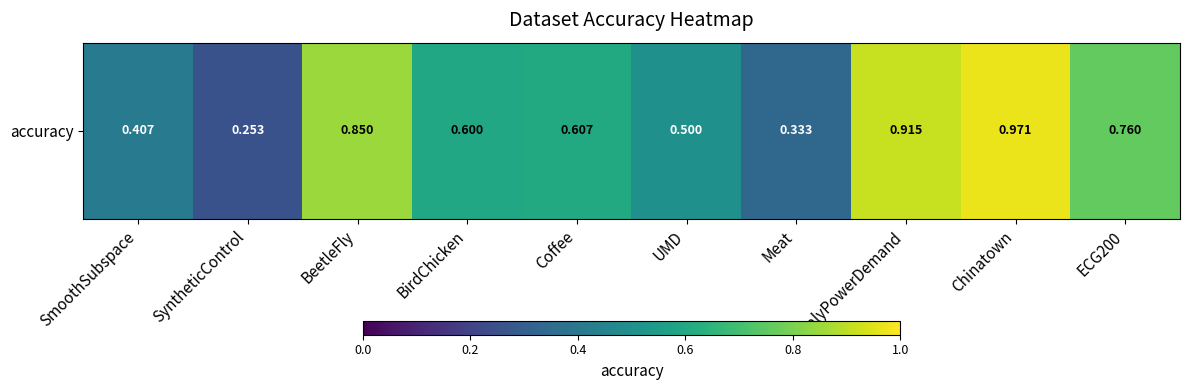

How many data points does each series have?

10